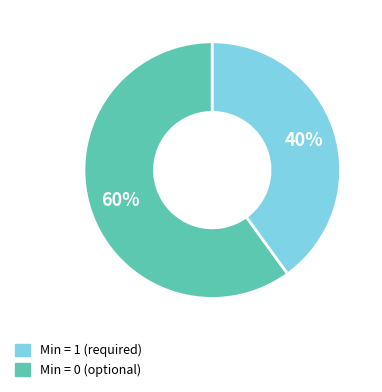

Is there a majority slice in this chart?

Yes